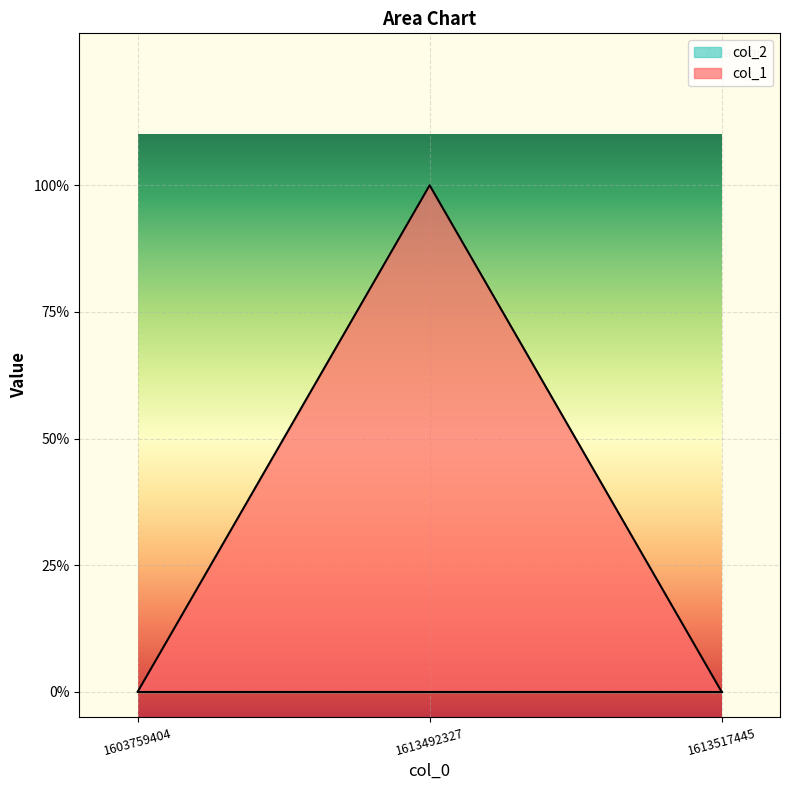

What is the value of the 2nd point from the left?

1